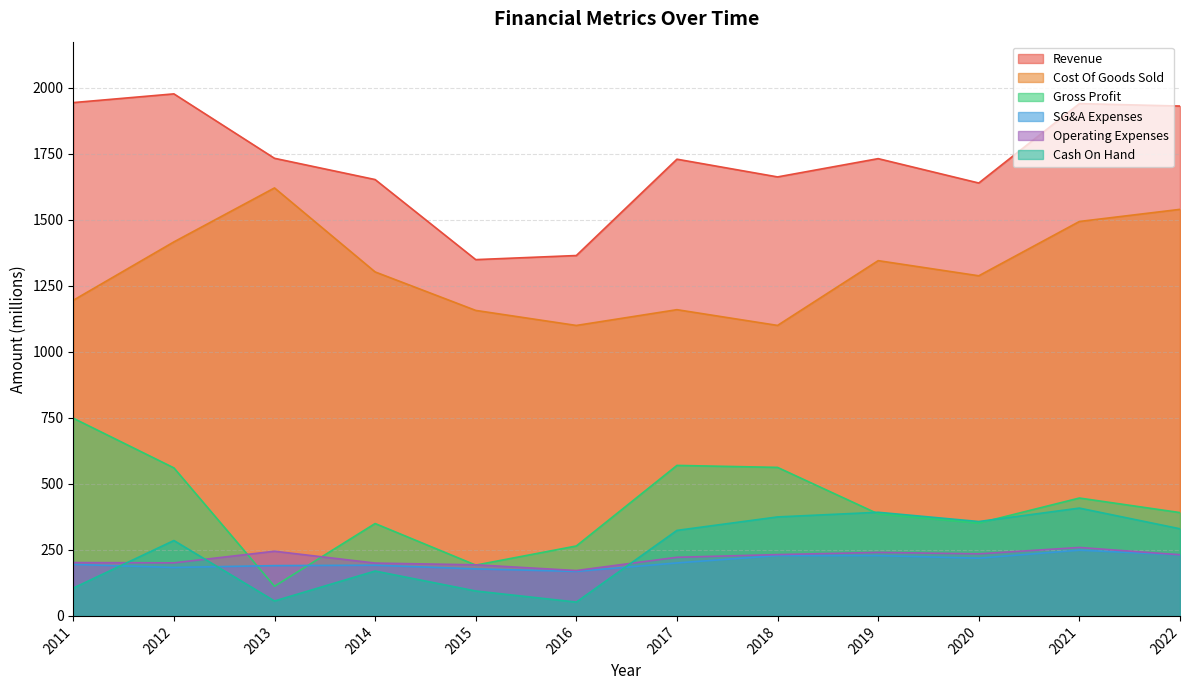

How many interior local valleys does the Revenue series have?

3